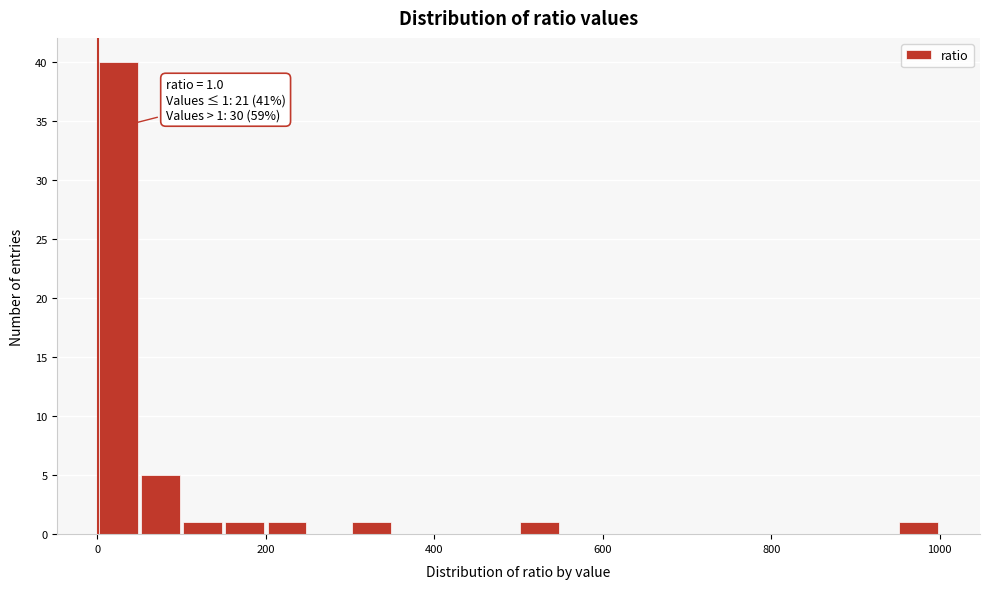

Read against the x-axis, roughly where is the centre of the tallest bar?

20